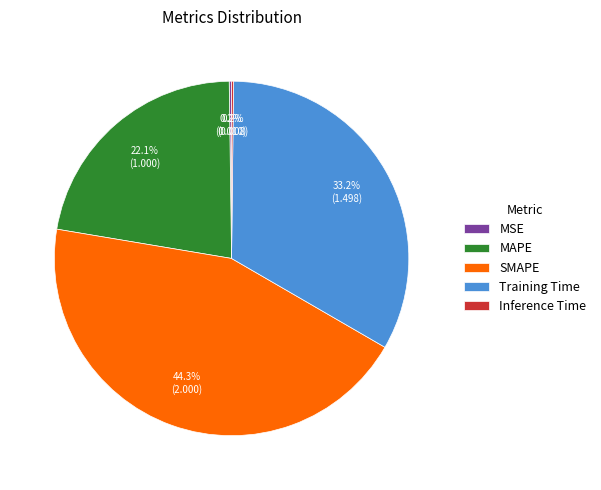

Approximately how many times larger is the value at SMAPE compared to Training Time?

1.3